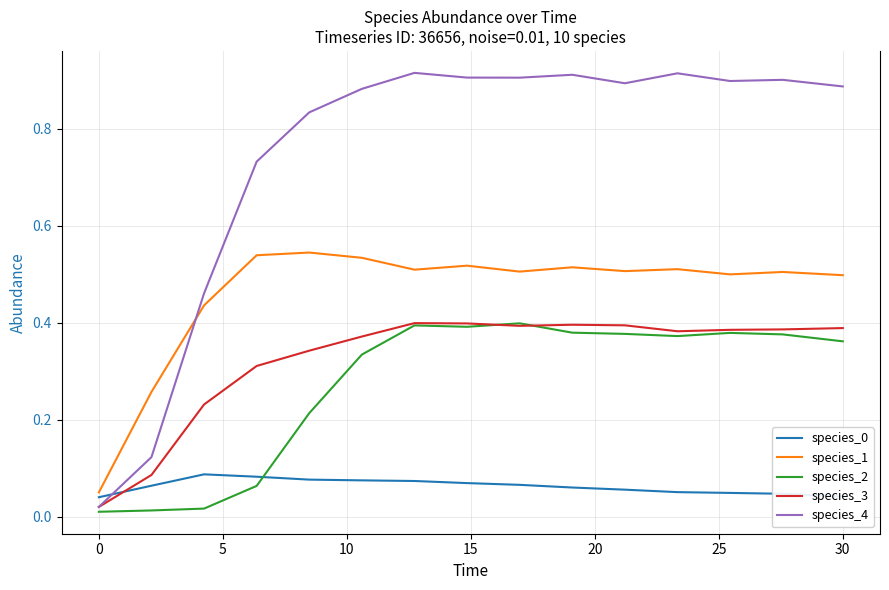

True or false: species_1 and species_3 cross at least once.

False